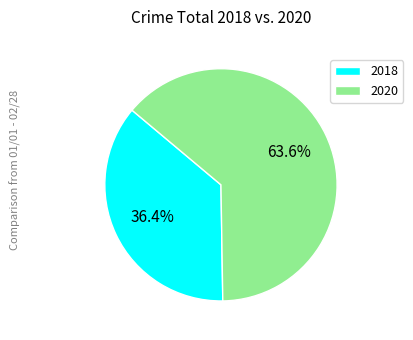

How many segments does this pie chart have?

2